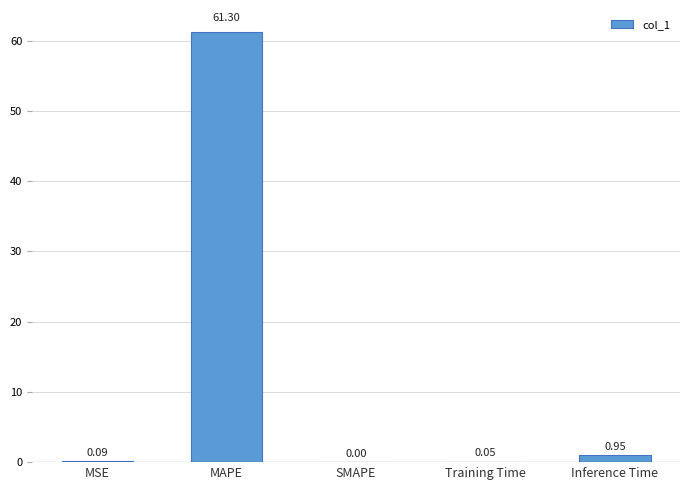

What is the change in value from MSE to SMAPE?

-0.1